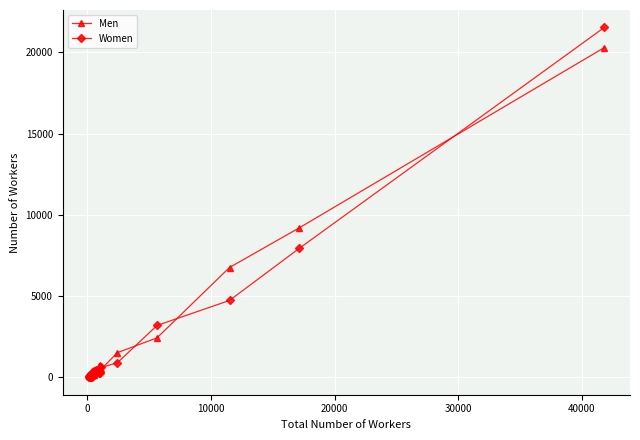

True or false: Men has more than 2 interior local peaks.

True